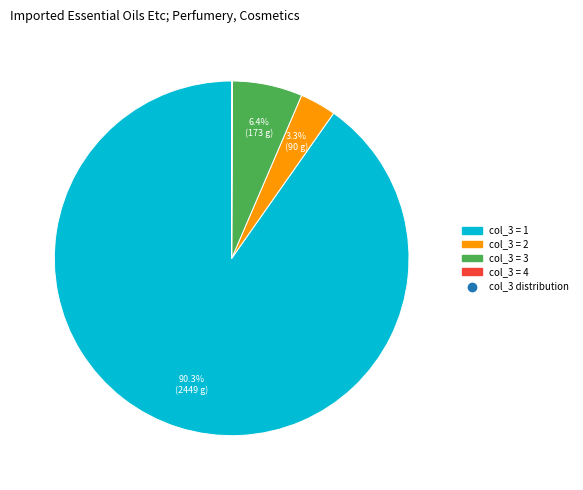

Does any single category account for the majority?

Yes